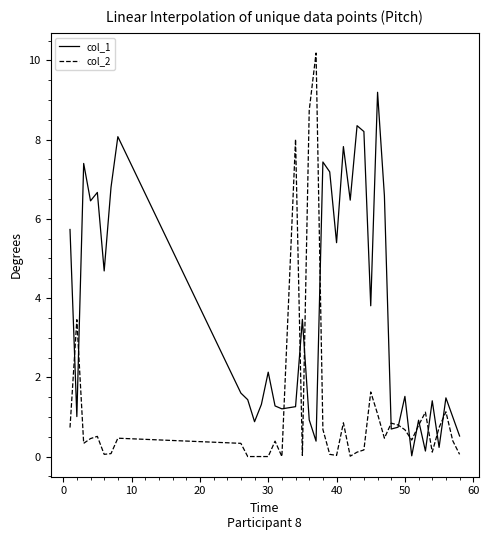

True or false: col_2 and col_1 cross at least once.

True